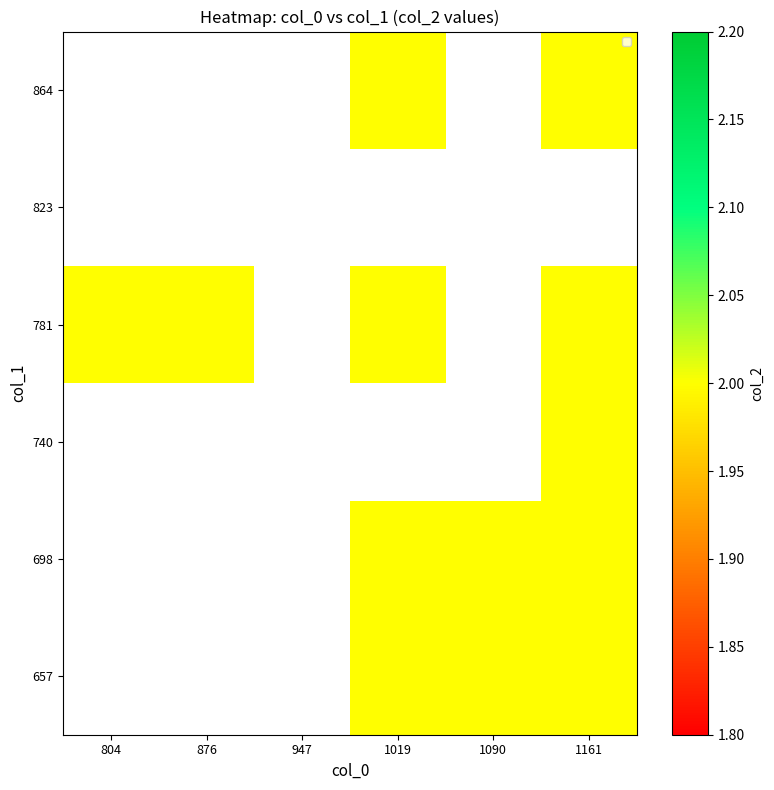

What is the greatest value displayed?

2.0